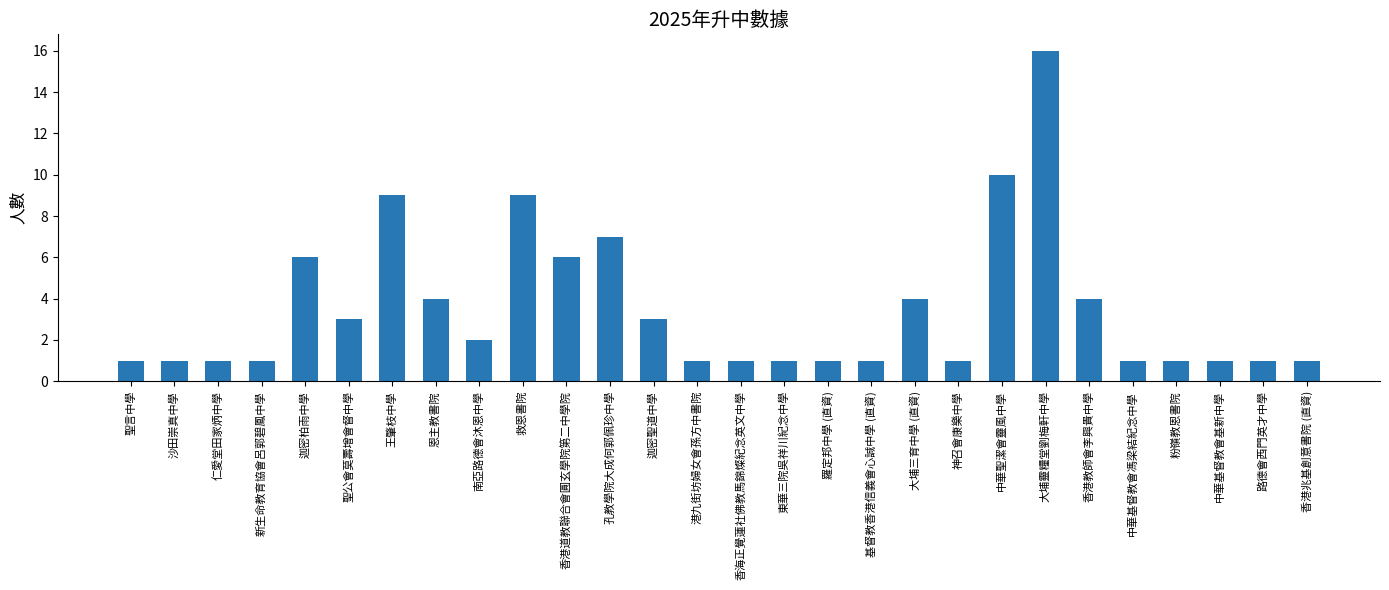

What is the label of the 8th bar from the right?

中華聖潔會靈風中學